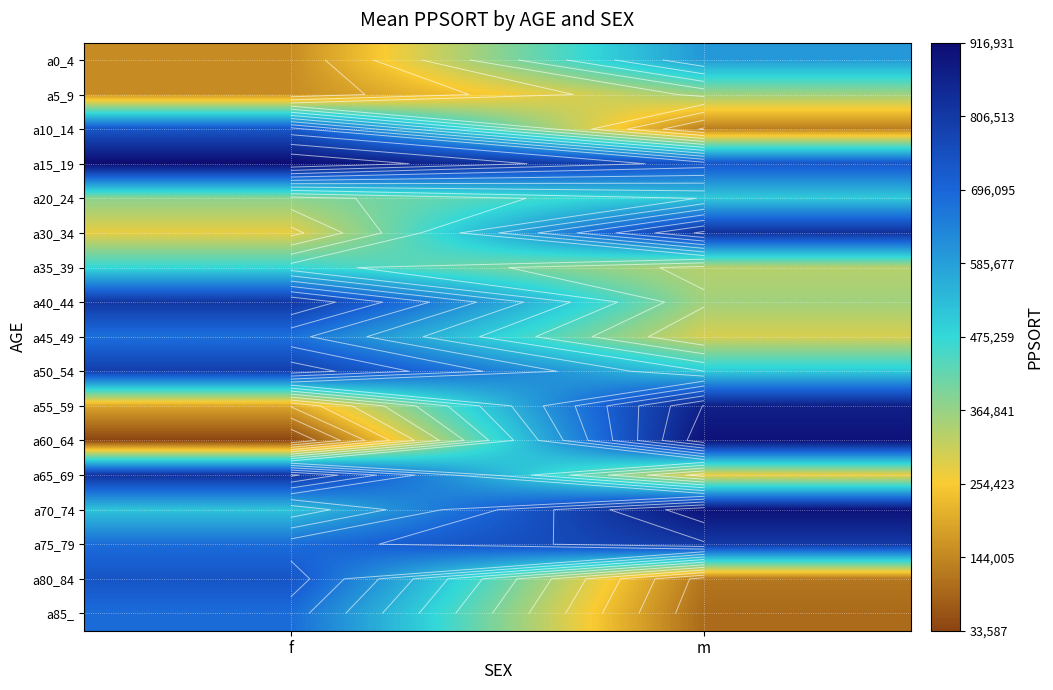

Which has a higher value, f or m?

m